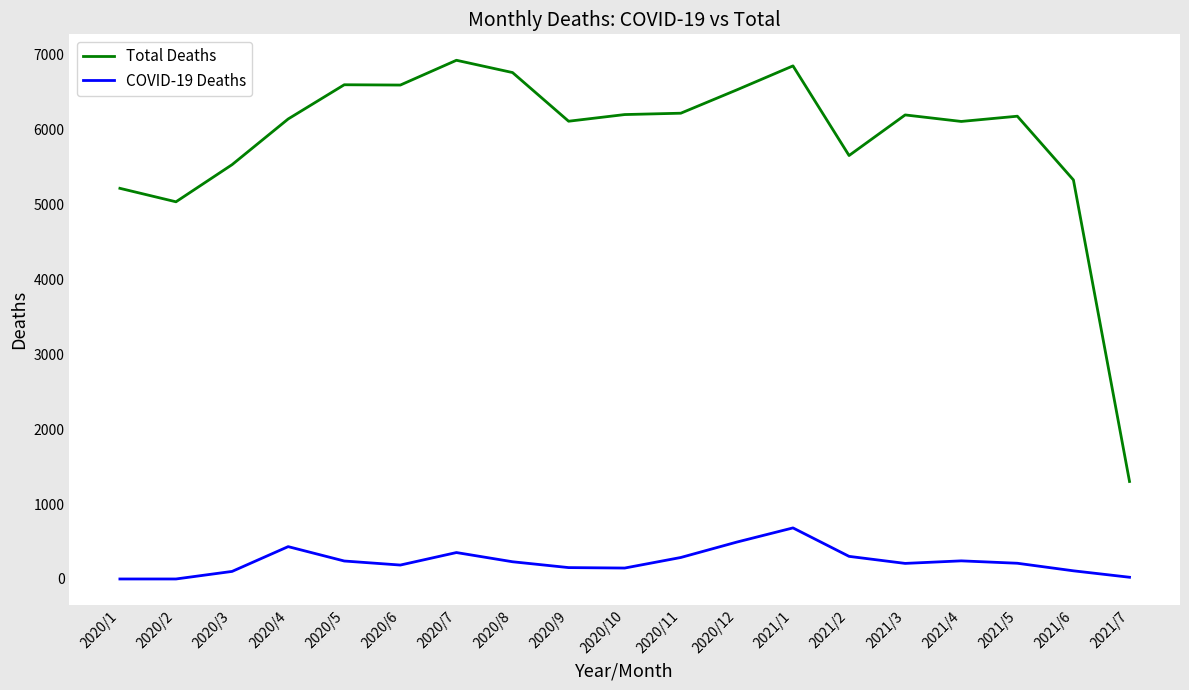

The value of COVID-19 Deaths at 2020/8 is 230. True or false?

True